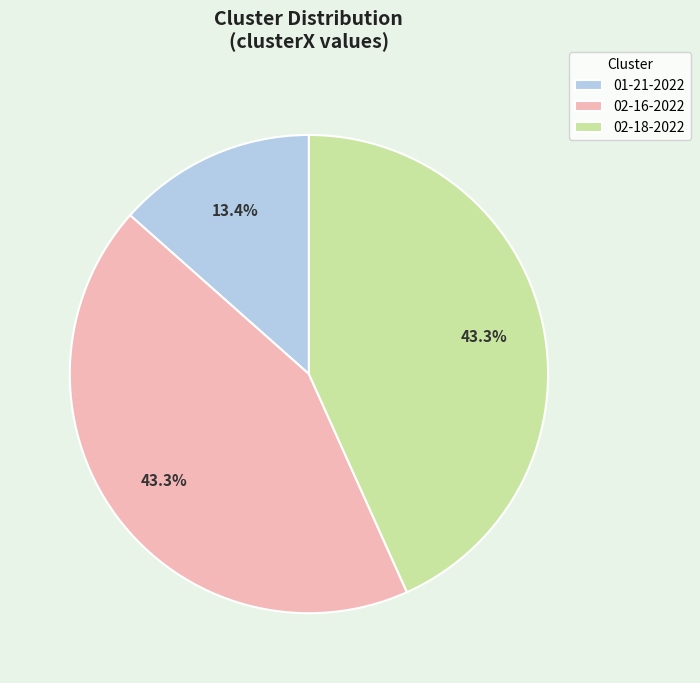

What percentage do 02-16-2022 and 01-21-2022 together represent?

56.7%